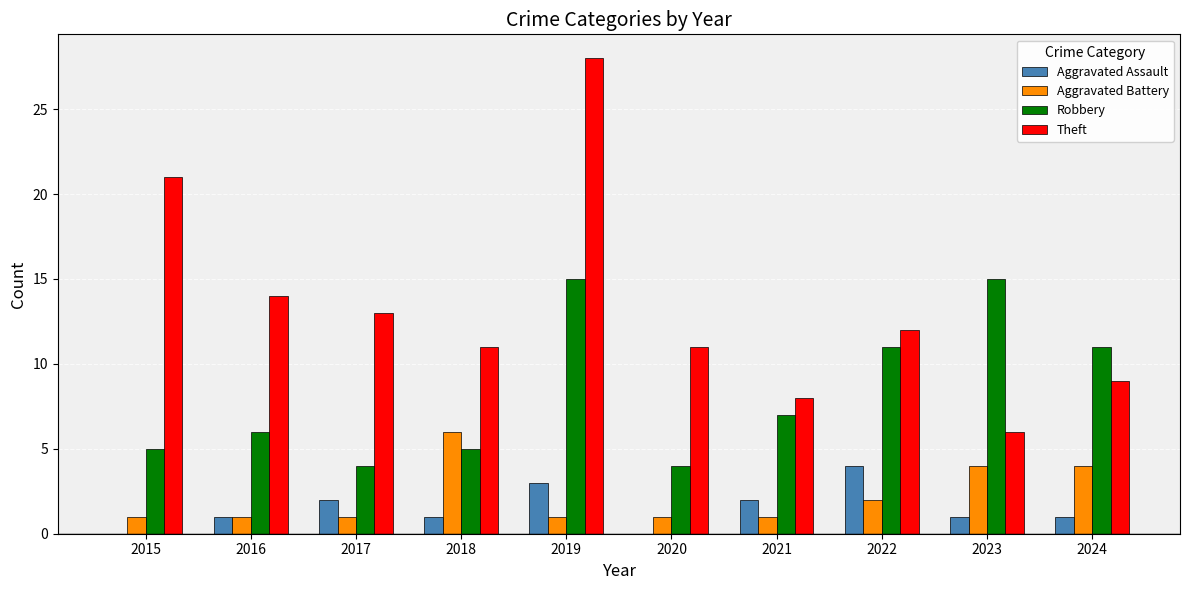

What is the sum of all Robbery values?

83